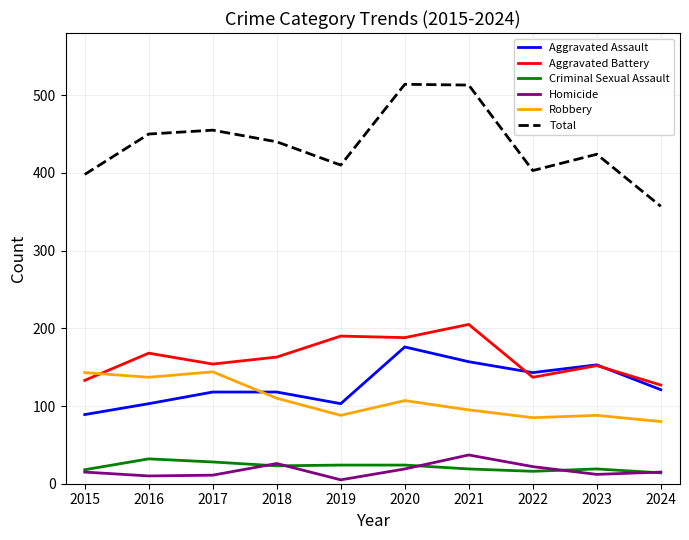

Which series has the widest spread of values?

Total